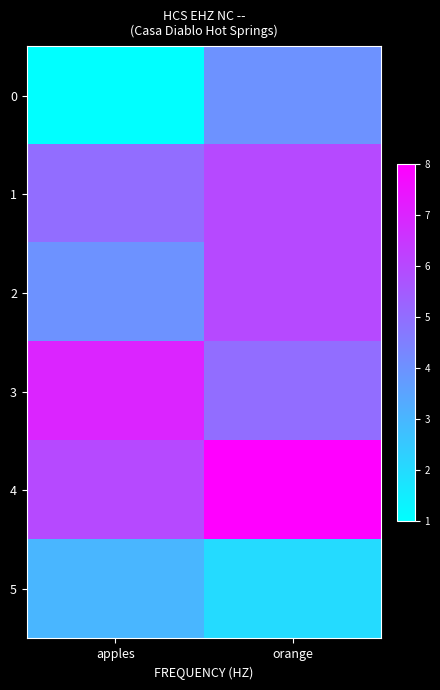

Reading left to right, list all the values displayed in this chart.

0: apples=1	orange=4
1: apples=5	orange=6
2: apples=4	orange=6
3: apples=7	orange=5
4: apples=6	orange=8
5: apples=3	orange=2